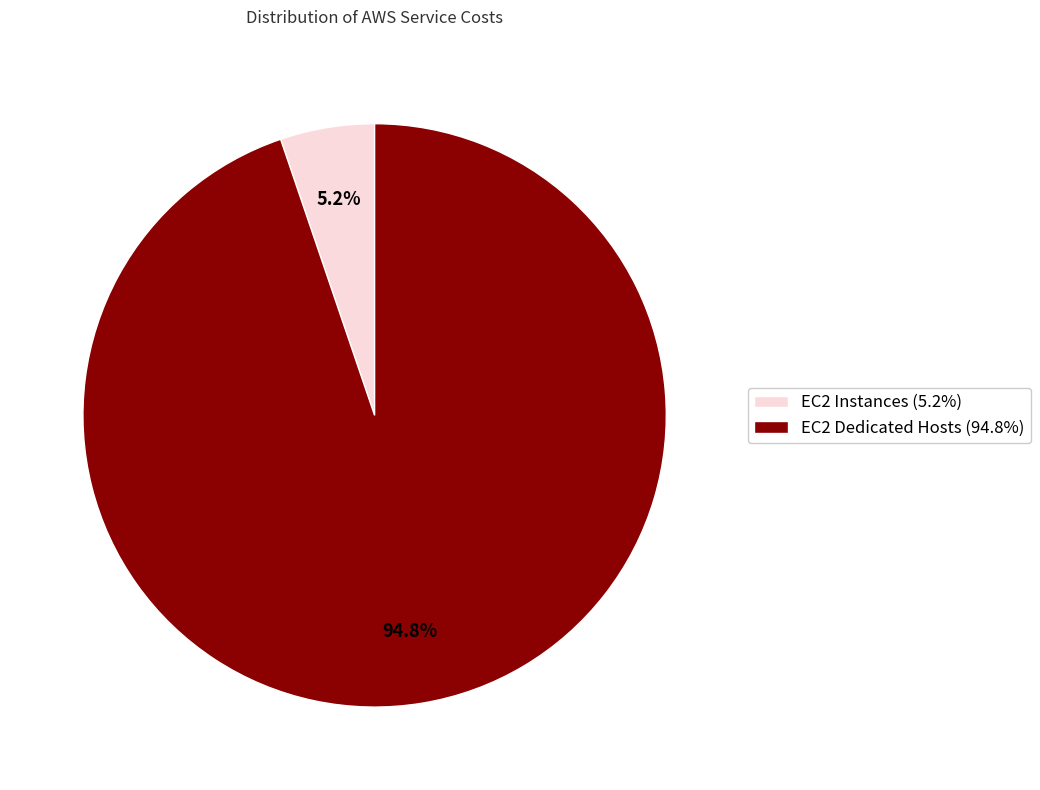

Which slice is the smallest?

EC2 Instances